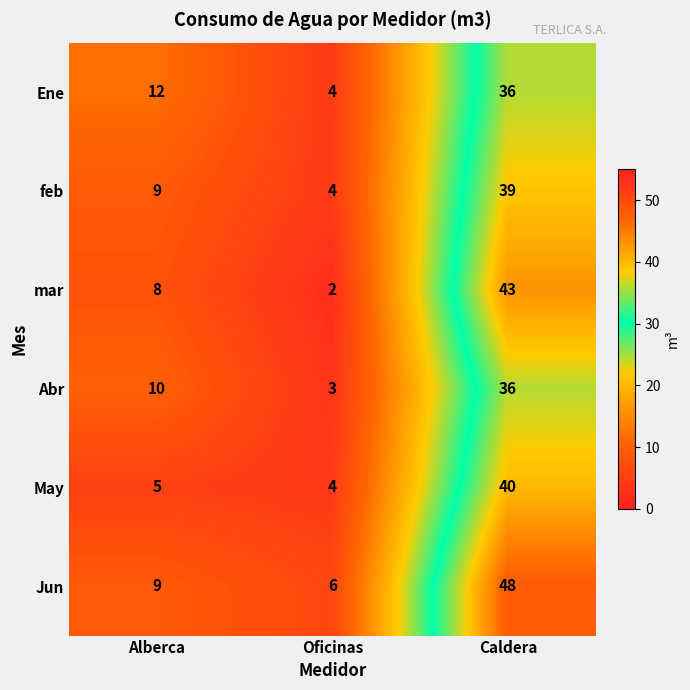

Reading left to right, list all the values displayed in this chart.

Ene: Alberca=12	Oficinas=4	Caldera=36
feb: Alberca=9	Oficinas=4	Caldera=39
mar: Alberca=8	Oficinas=2	Caldera=43
Abr: Alberca=10	Oficinas=3	Caldera=36
May: Alberca=5	Oficinas=4	Caldera=40
Jun: Alberca=9	Oficinas=6	Caldera=48